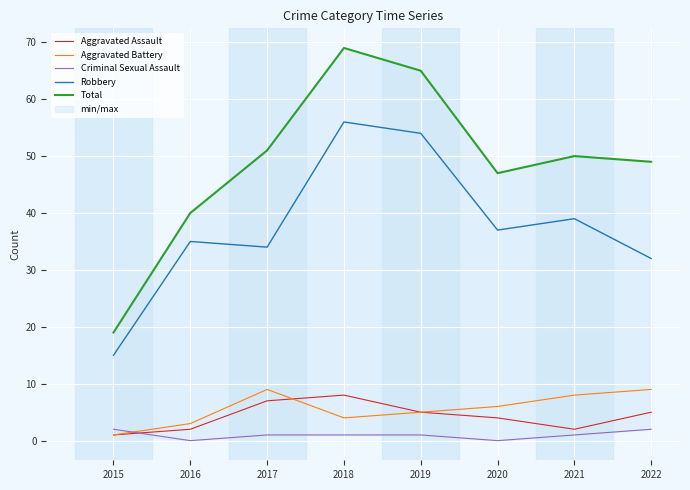

What is the minimum value for Total?

19